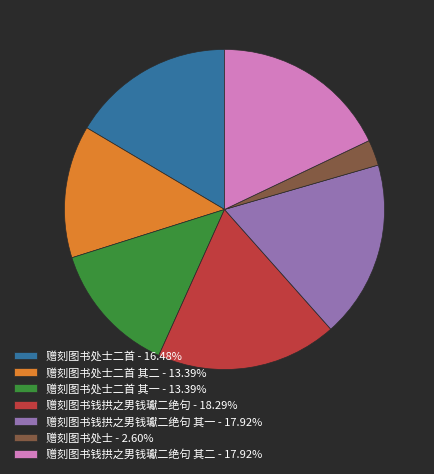

Does 赠刻图书处士二首 - 16.48% represent more than half of the total?

No